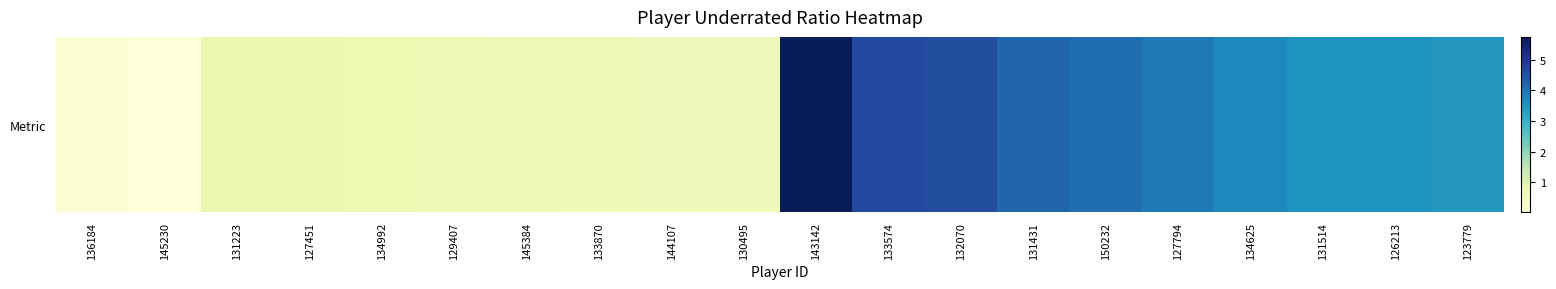

Which category has the highest value across all series?

143142